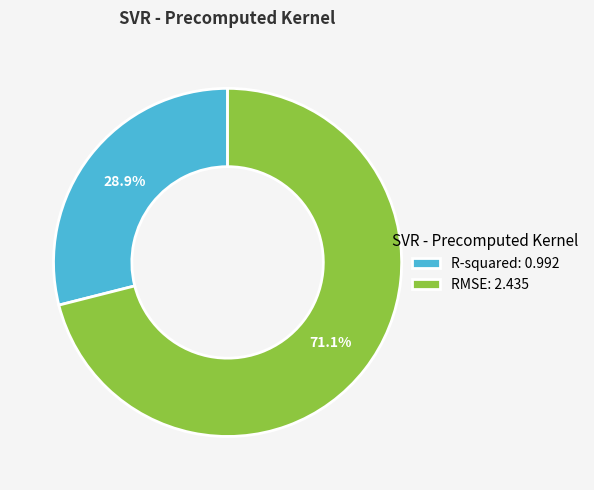

How many segments does this pie chart have?

2